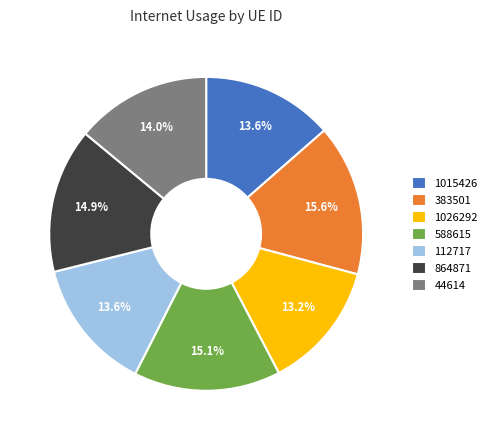

How many slices are in this pie chart?

7